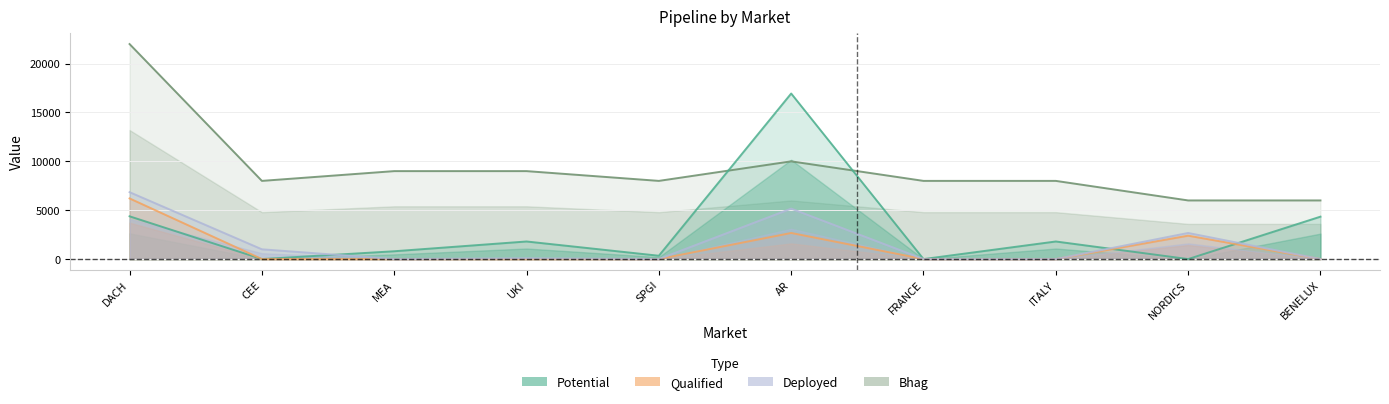

Where do Potential and Deployed first cross each other?

CEE and MEA